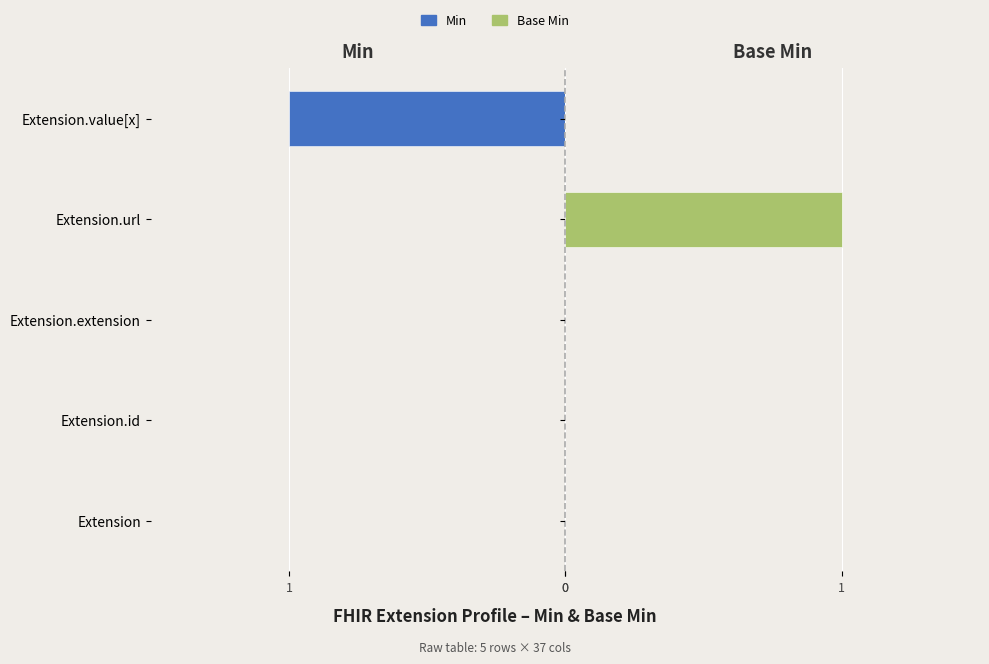

Are the bars horizontal?

Yes